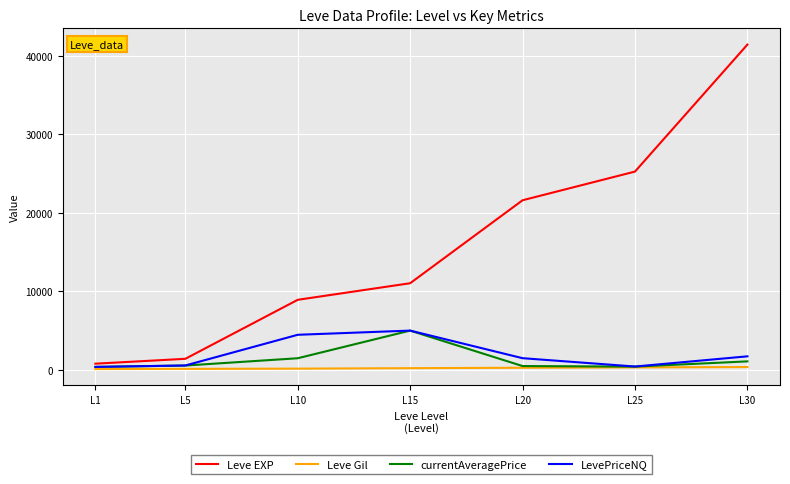

Which series changed the most between L15 and L25?

Leve EXP